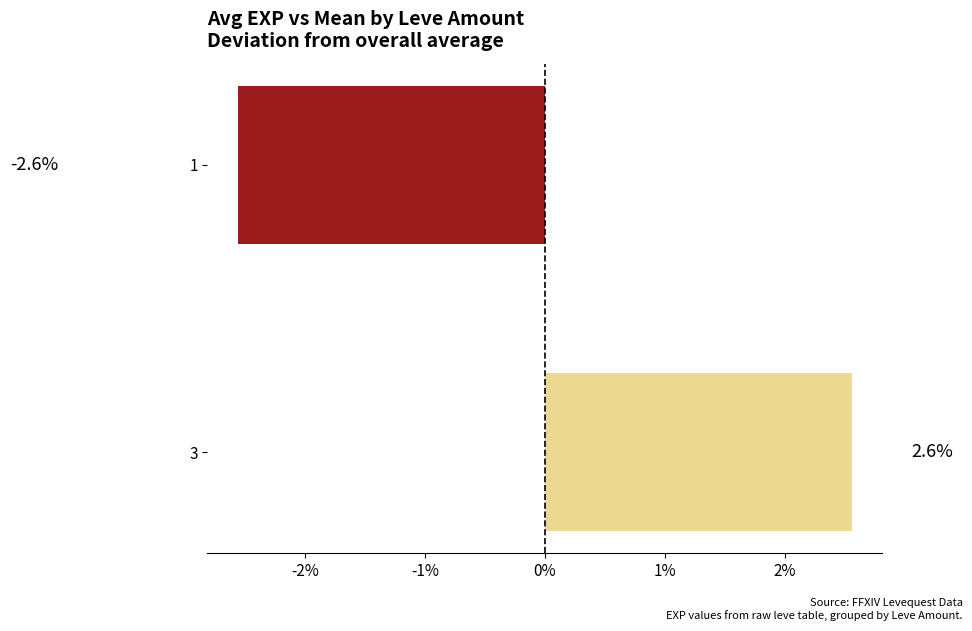

What is the value of the 2nd bar from the top?

2.6